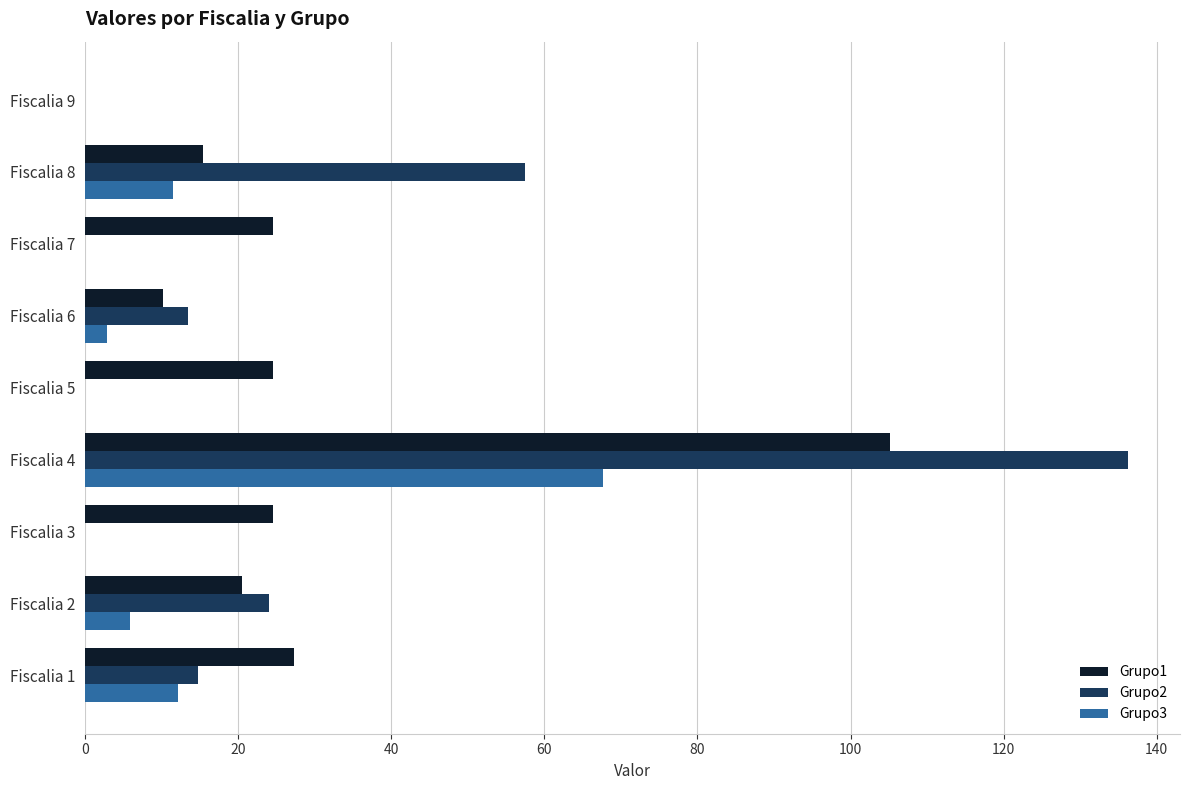

Which category has the highest value in the Grupo2 series?

Fiscalia 4